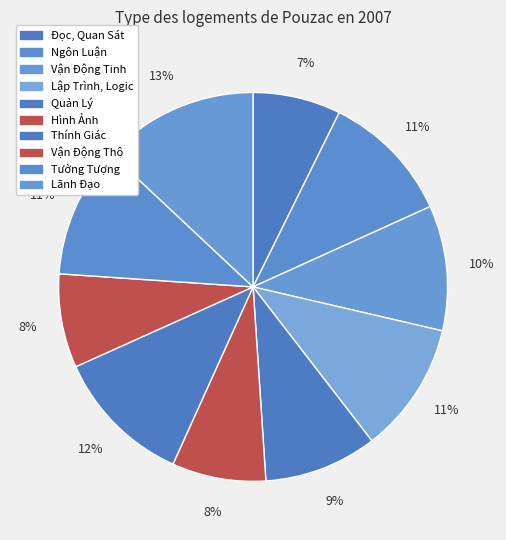

How many slices are in this pie chart?

10